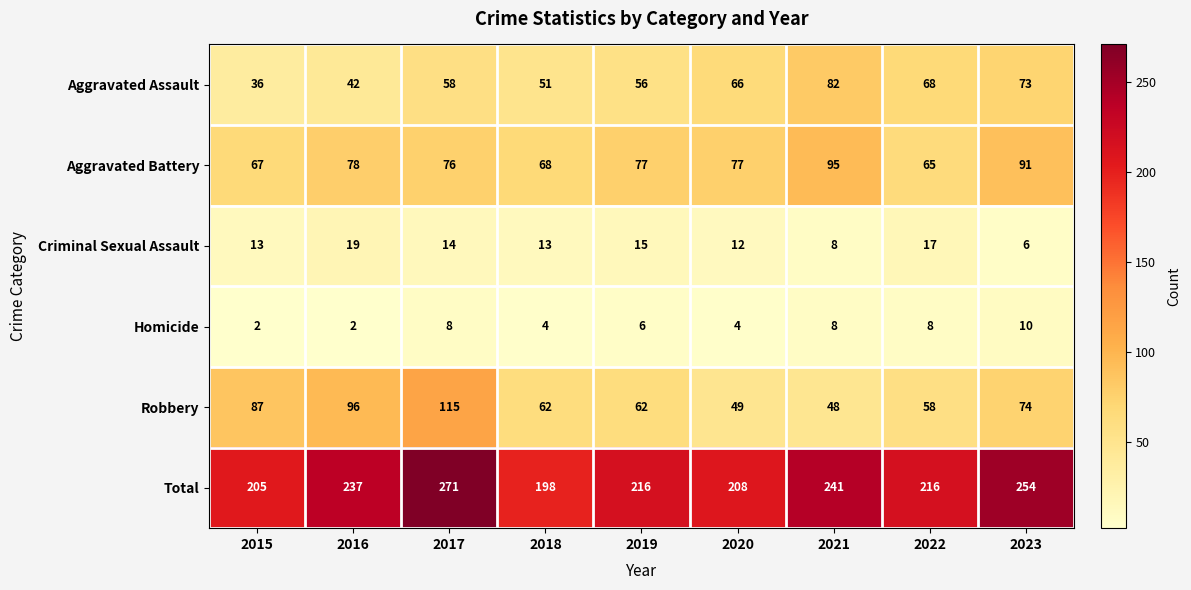

List the labels in order of Aggravated Assault value, smallest first.

2015, 2016, 2018, 2019, 2017, 2020, 2022, 2023, 2021